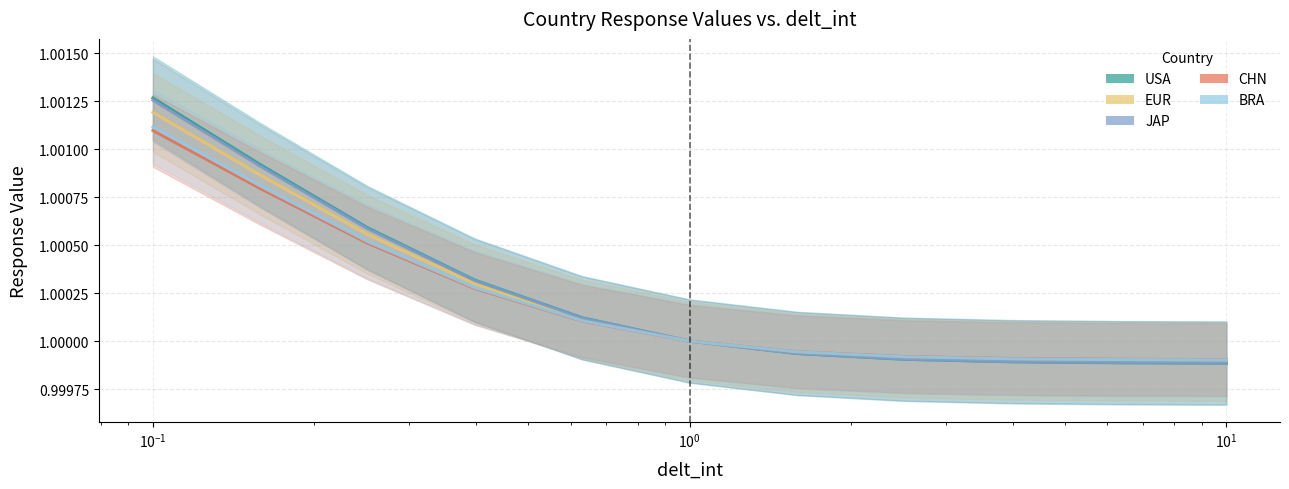

True or false: USA has more than 0 interior local peaks.

False